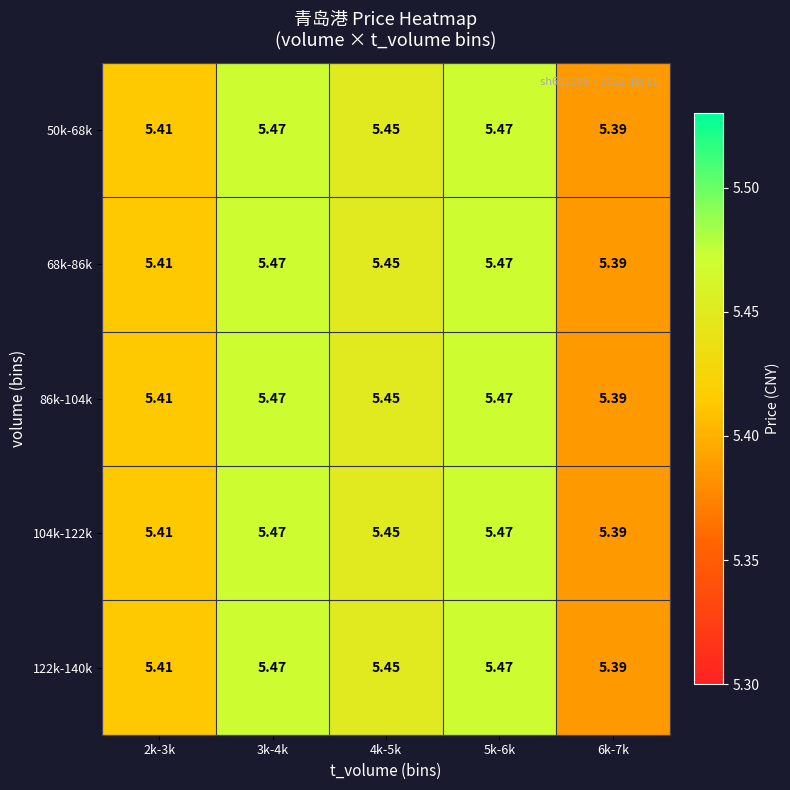

Is the value of 86k-104k at 5k-6k greater than the value of 50k-68k at 6k-7k?

Yes